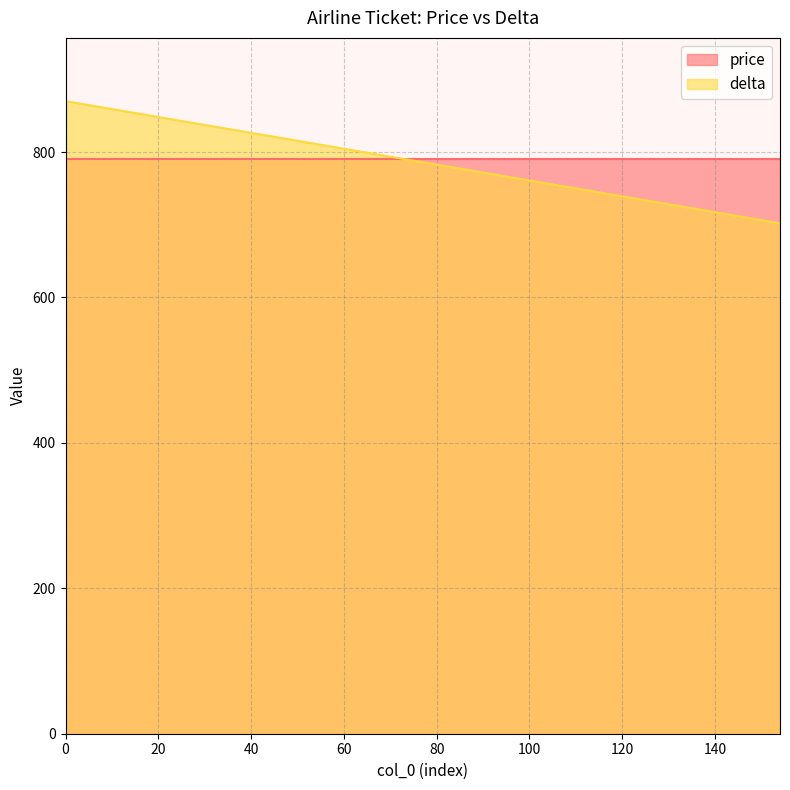

True or false: the data shows 798 at 66.

True